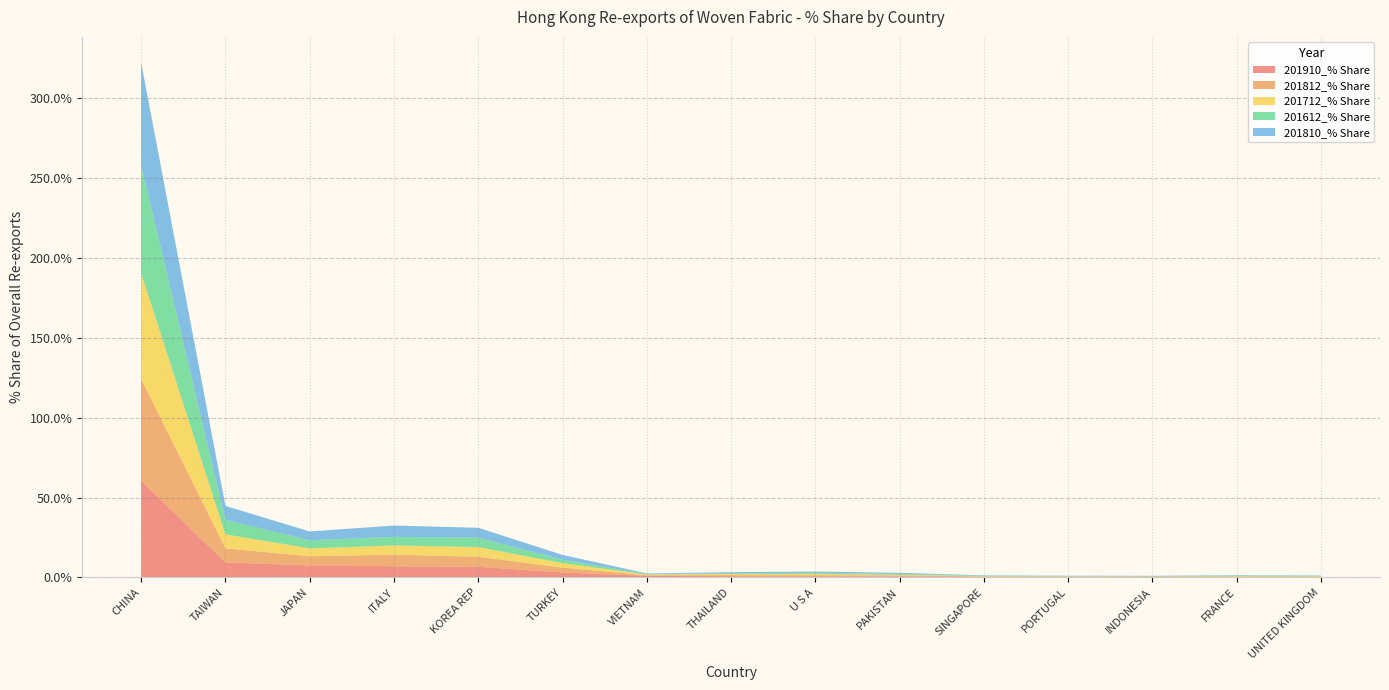

Reading left to right, extract all data points from this chart.

201910_% Share: CHINA=60.5	TAIWAN=9.4	JAPAN=7.5	ITALY=7.0	KOREA REP=6.6	TURKEY=3.1	VIETNAM=1.0	THAILAND=0.7	U S A=0.7	PAKISTAN=0.6	SINGAPORE=0.4	PORTUGAL=0.3	INDONESIA=0.3	FRANCE=0.3	UNITED KINGDOM=0.2
201812_% Share: CHINA=63.8	TAIWAN=8.8	JAPAN=5.8	ITALY=7.2	KOREA REP=6.3	TURKEY=3.0	VIETNAM=0.4	THAILAND=0.7	U S A=0.7	PAKISTAN=0.7	SINGAPORE=0.2	PORTUGAL=0.2	INDONESIA=0.3	FRANCE=0.3	UNITED KINGDOM=0.2
201712_% Share: CHINA=66.3	TAIWAN=8.7	JAPAN=5.0	ITALY=5.8	KOREA REP=6.1	TURKEY=2.8	VIETNAM=0.5	THAILAND=0.7	U S A=0.8	PAKISTAN=0.4	SINGAPORE=0.2	PORTUGAL=0.2	INDONESIA=0.1	FRANCE=0.3	UNITED KINGDOM=0.3
201612_% Share: CHINA=67.5	TAIWAN=9.0	JAPAN=5.0	ITALY=5.4	KOREA REP=5.9	TURKEY=2.2	VIETNAM=0.3	THAILAND=0.5	U S A=0.8	PAKISTAN=0.6	SINGAPORE=0.3	PORTUGAL=0.2	INDONESIA=0.1	FRANCE=0.3	UNITED KINGDOM=0.3
201810_% Share: CHINA=64.3	TAIWAN=8.8	JAPAN=5.6	ITALY=7.1	KOREA REP=6.2	TURKEY=3.0	VIETNAM=0.4	THAILAND=0.7	U S A=0.7	PAKISTAN=0.7	SINGAPORE=0.2	PORTUGAL=0.2	INDONESIA=0.2	FRANCE=0.3	UNITED KINGDOM=0.2